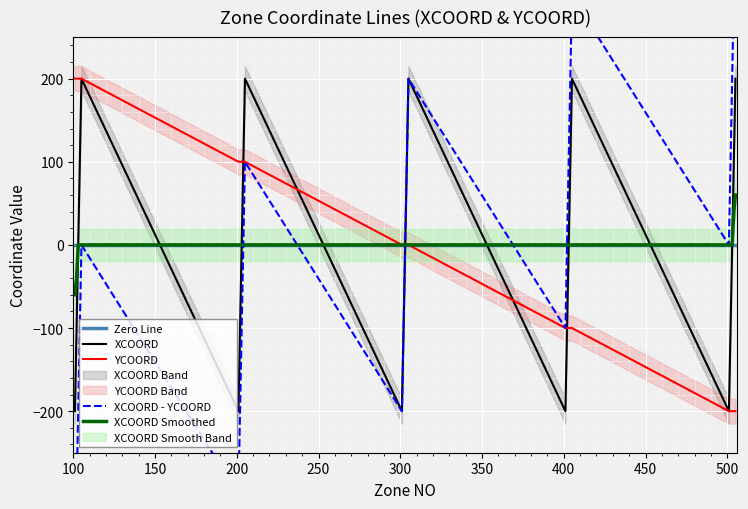

What is the highest value of the XCOORD Smoothed series?

60